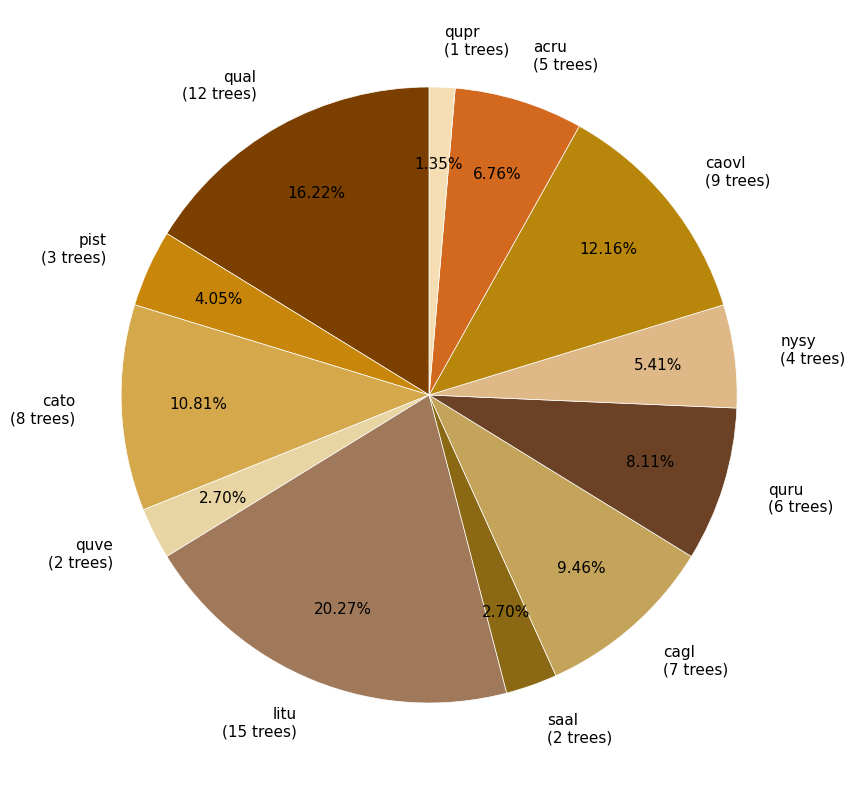

Combined, what portion of the pie is qual and litu?

36.5%